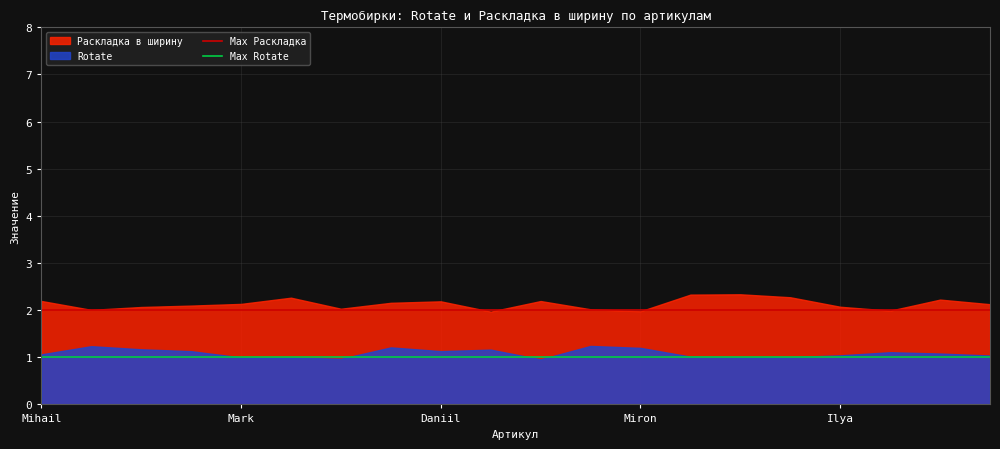

What value does the Раскладка в ширину series have at Miron?

2.0